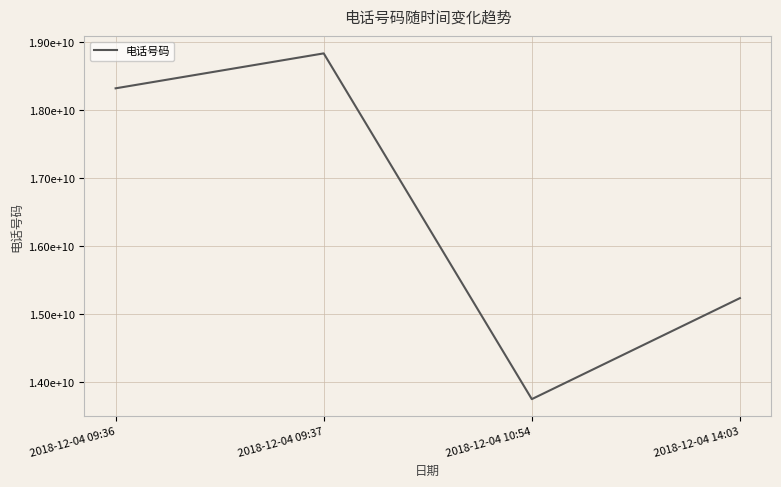

What position from the left is 2018-12-04 09:37?

2